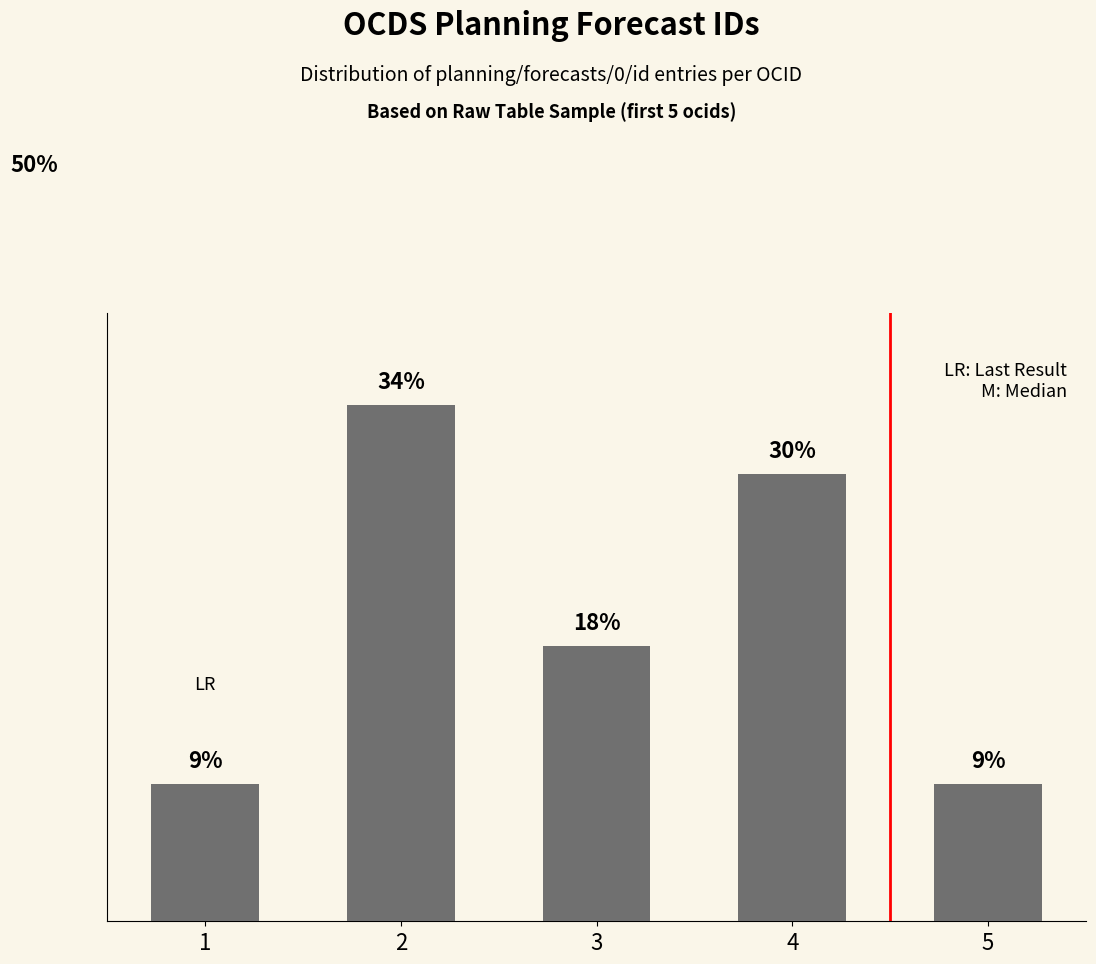

Approximately how many times larger is the value at 1 compared to 5?

1.0